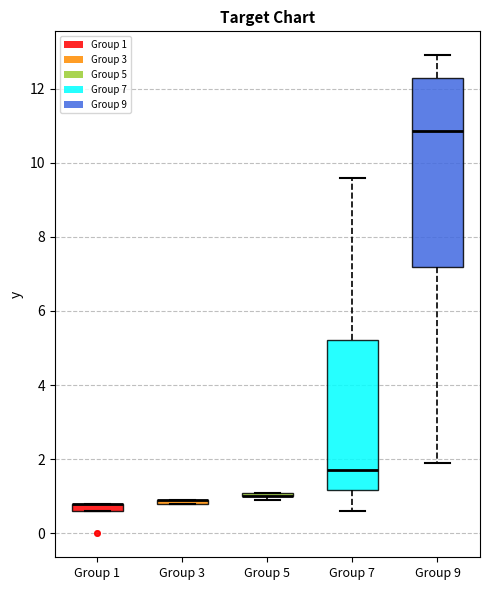

Which box is the tallest, from its lower edge to its upper edge?

Group 9